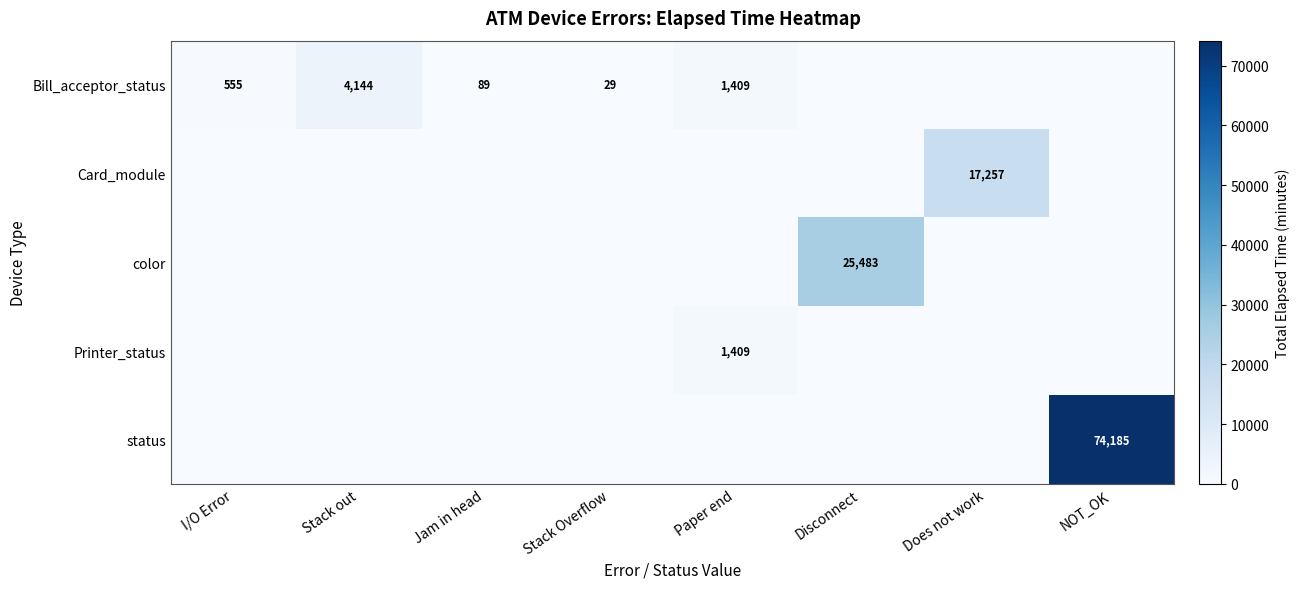

How many values in the Bill_acceptor_status series are below 89?

4